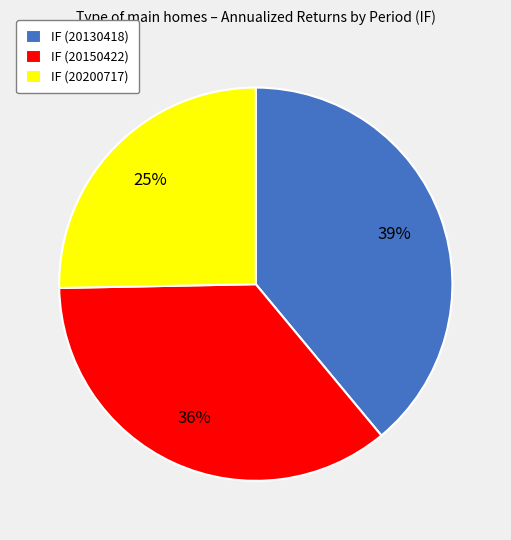

Which category has the smallest portion of the pie?

IF (20200717)